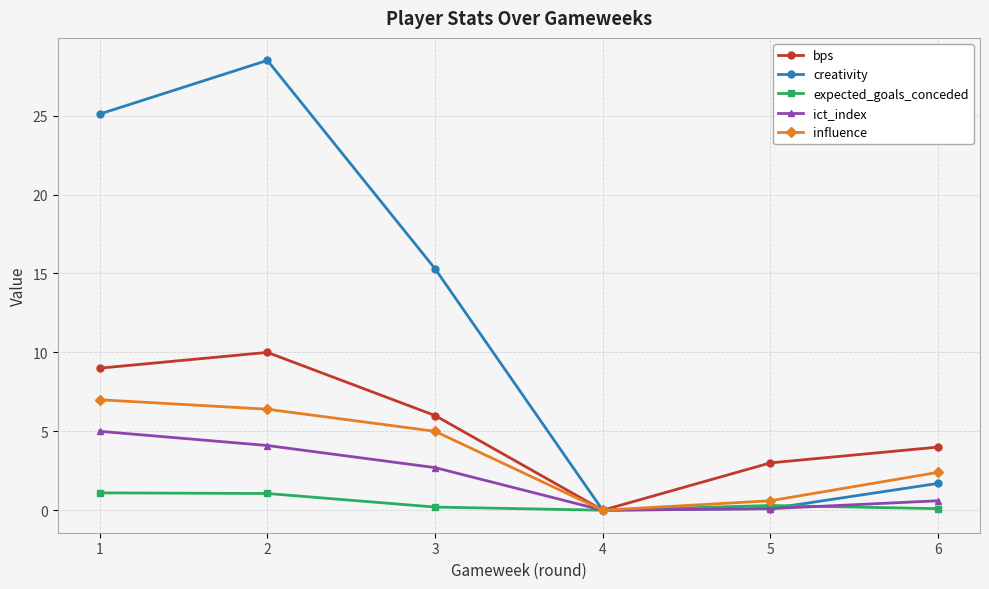

What are all the series names shown in the legend?

bps, creativity, expected_goals_conceded, ict_index, influence